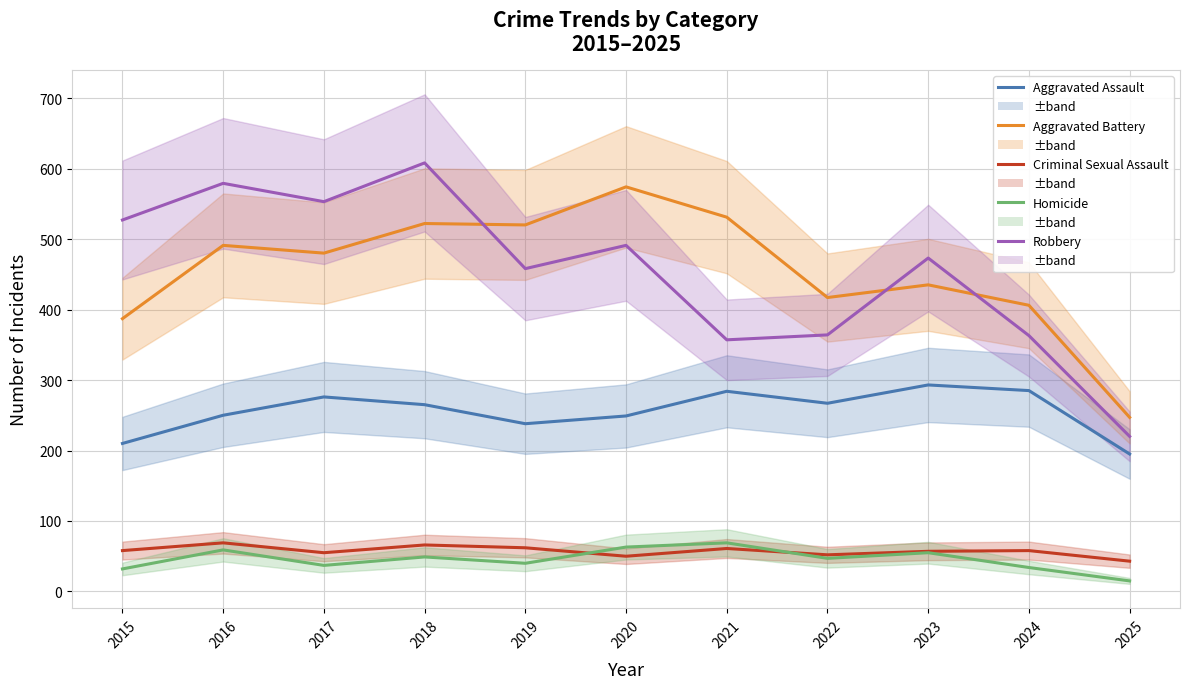

True or false: Criminal Sexual Assault and Aggravated Assault cross at least once.

False